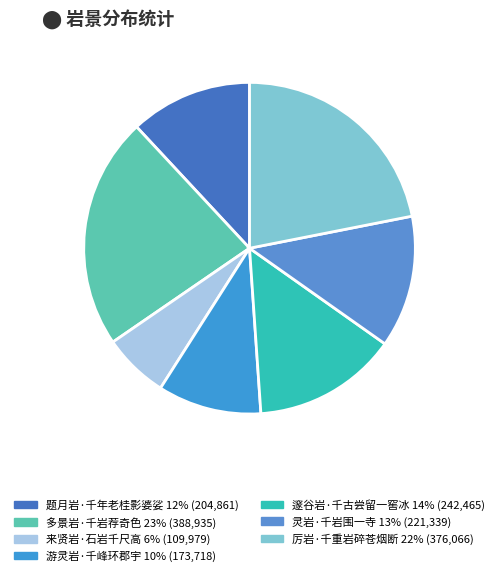

Which category has the biggest portion of the pie?

多景岩·千岩荐奇色